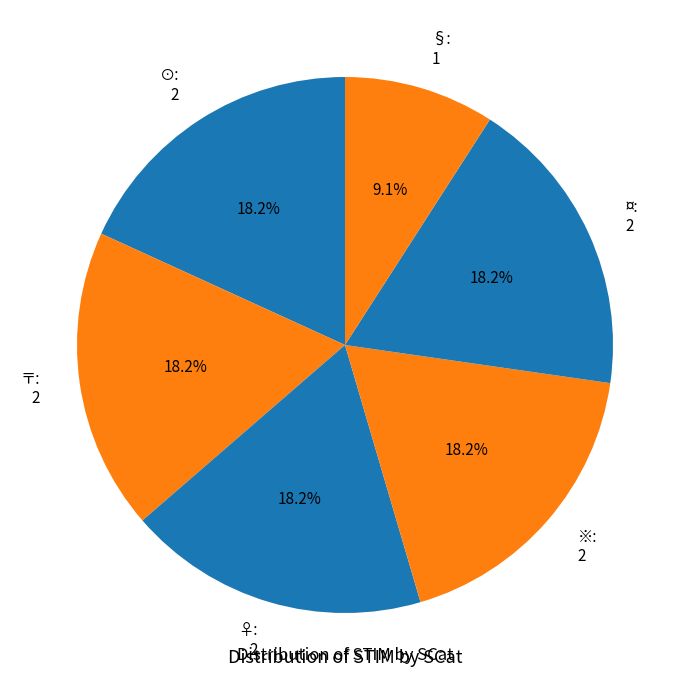

To the nearest percent, what portion does ⊙ represent?

18%